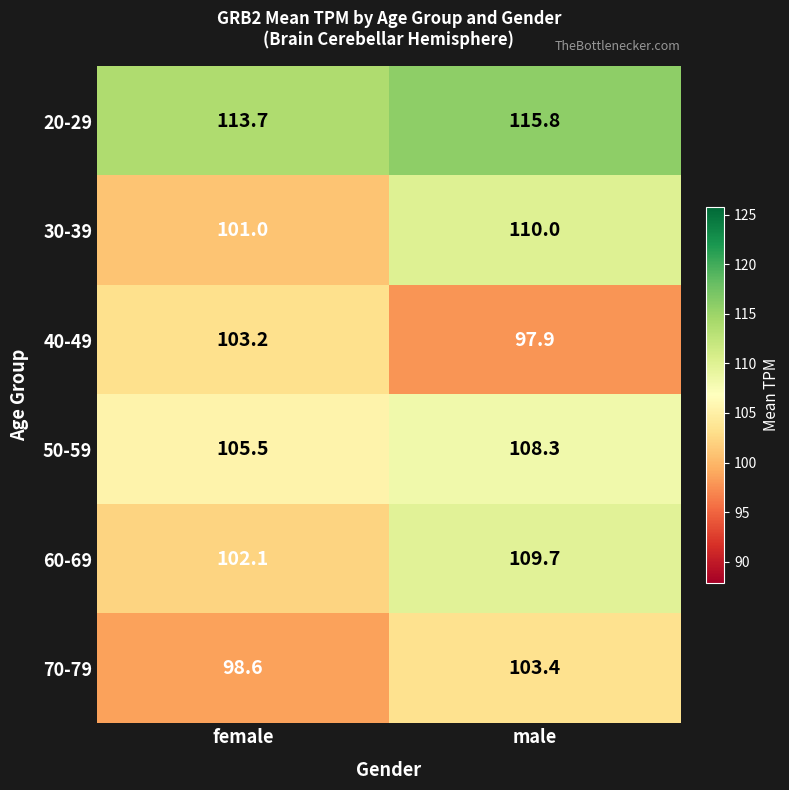

Between female and male, which series saw the biggest shift?

30-39